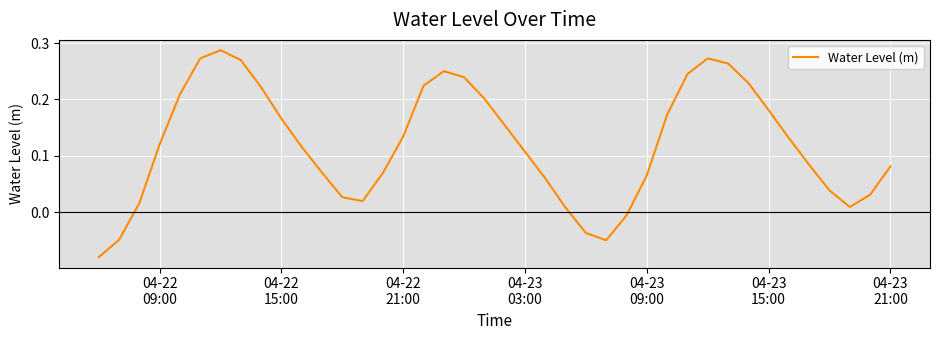

How many interior local peaks (higher than both neighbors) does the data have?

3